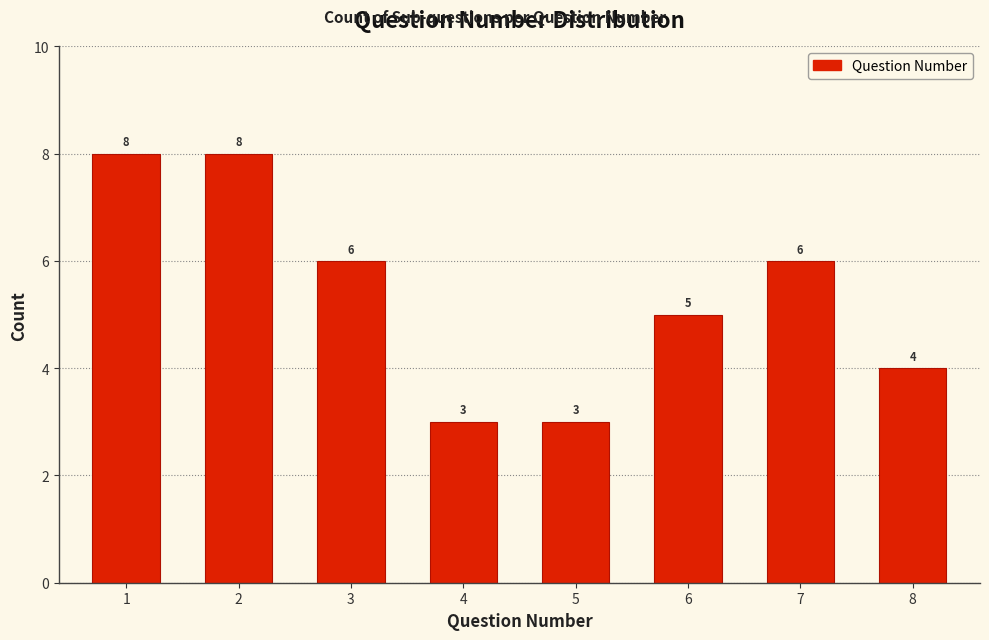

Reading left to right, list all the values displayed in this chart.

1=8	2=8	3=6	4=3	5=3	6=5	7=6	8=4